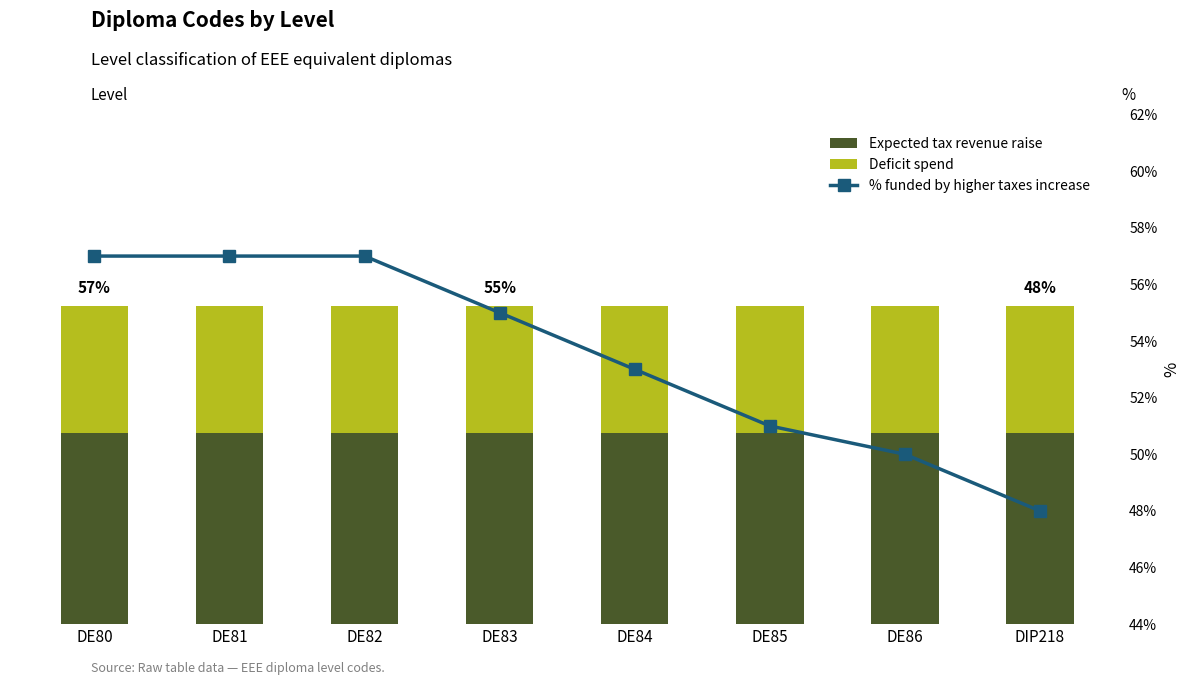

List the series in order of their peak value, highest first.

% funded by higher taxes increase, Expected tax revenue raise, Deficit spend